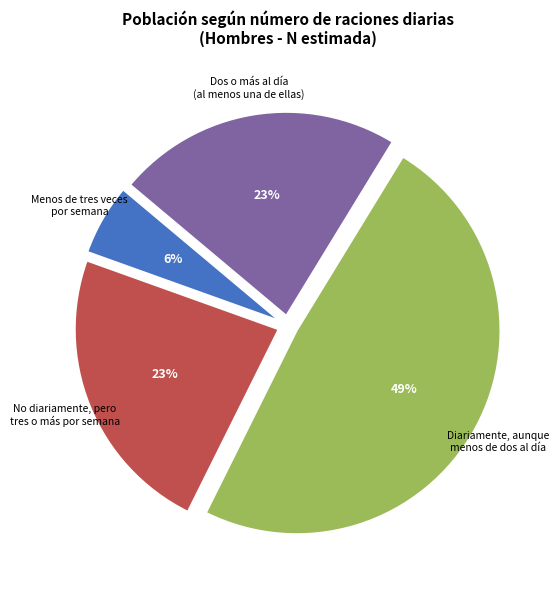

Does any single category account for the majority?

No